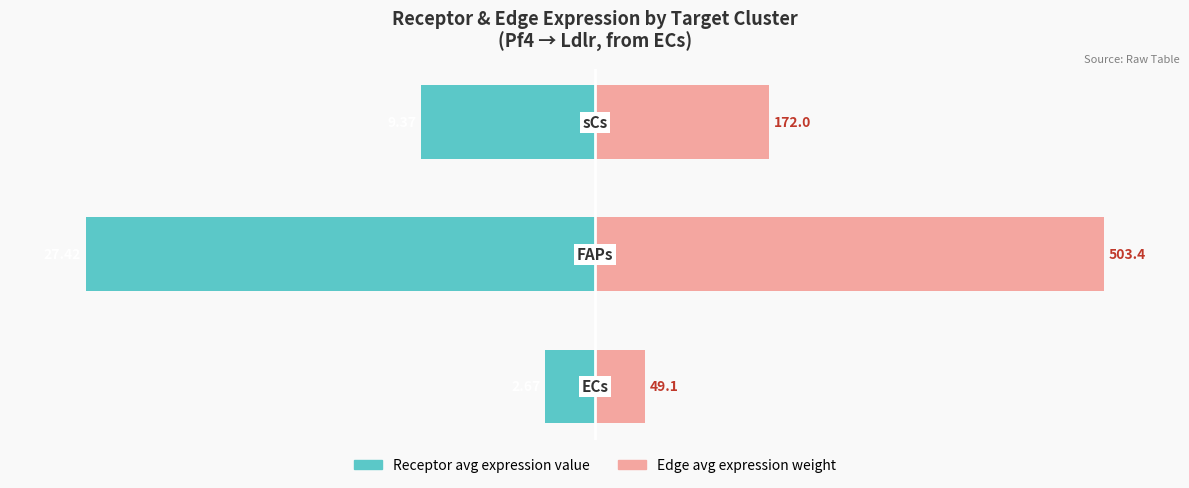

Does the chart contain stacked bars?

No